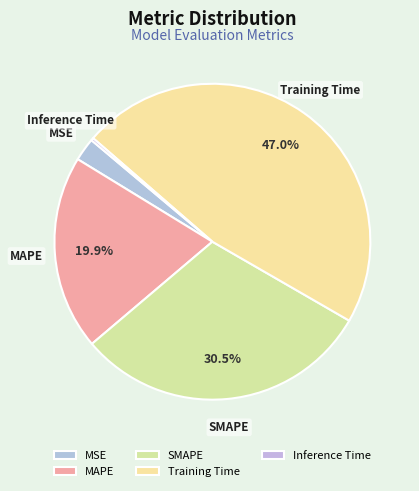

Between MAPE and MSE, which is larger?

MAPE